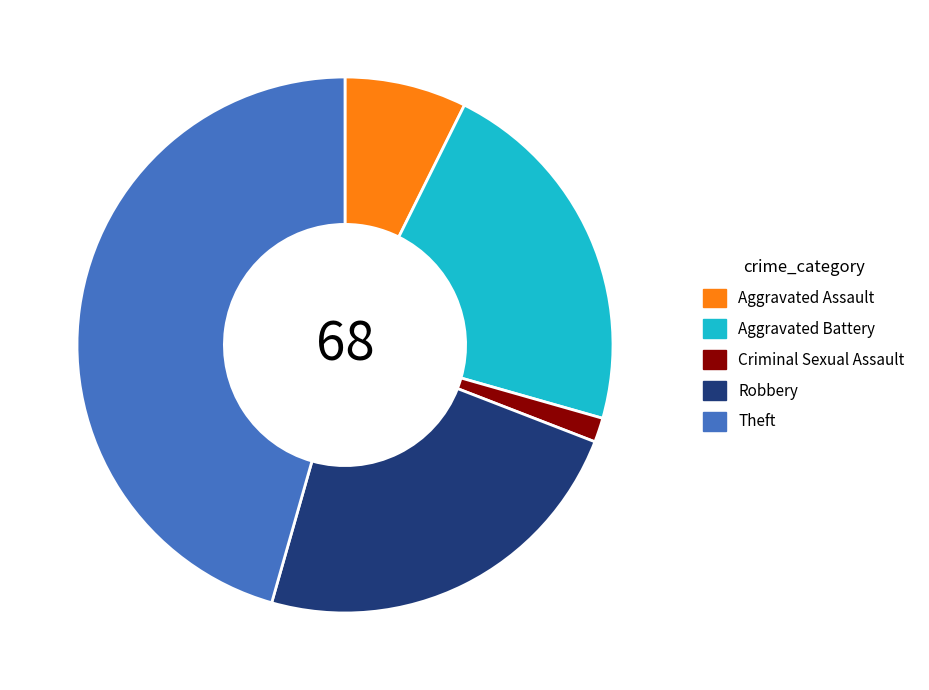

The Robbery slice represents 24% of the pie. True or false?

True